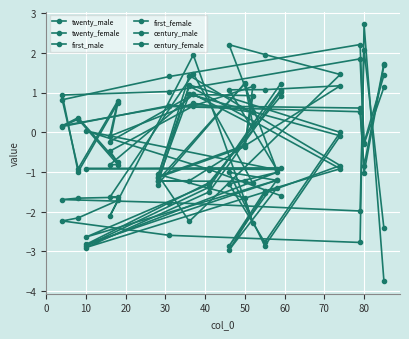

What is the difference between the maximum and second lowest values in the first_male series?

5.0